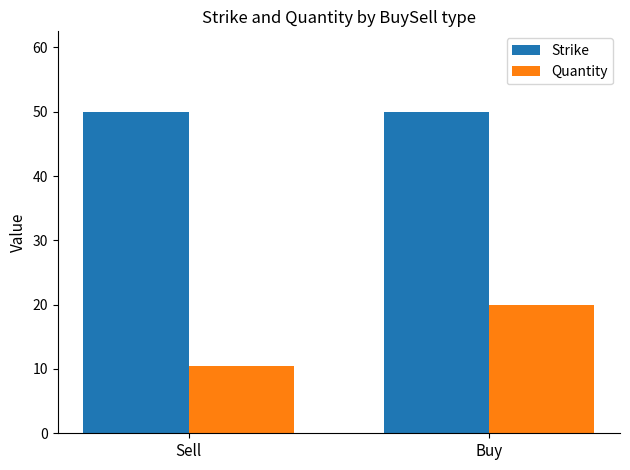

The value of Strike at Buy is 50.0. True or false?

True